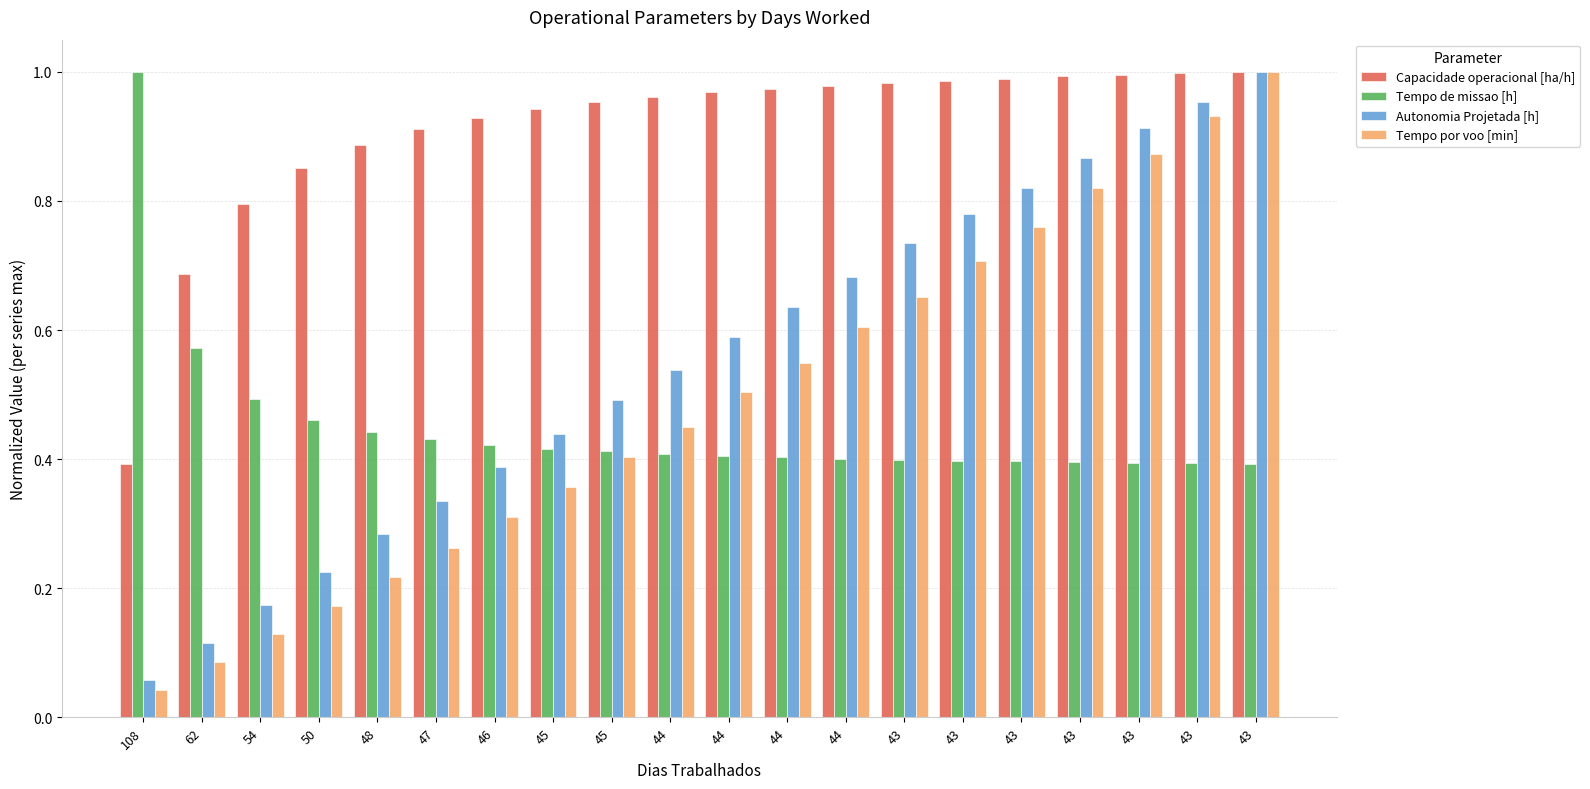

What is the average value of the Capacidade operacional [ha/h] series?

0.9